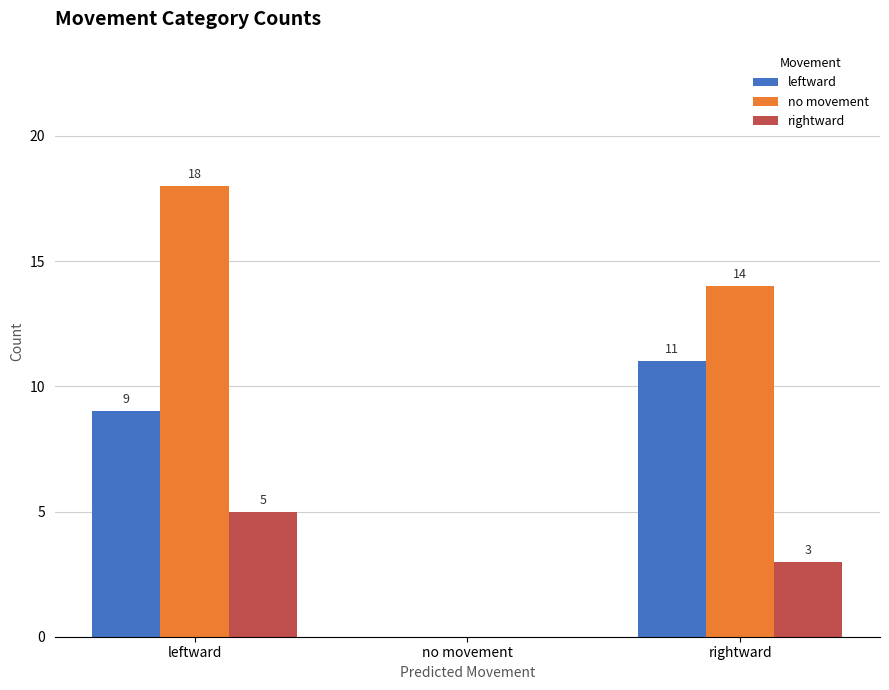

Does the chart contain stacked bars?

No